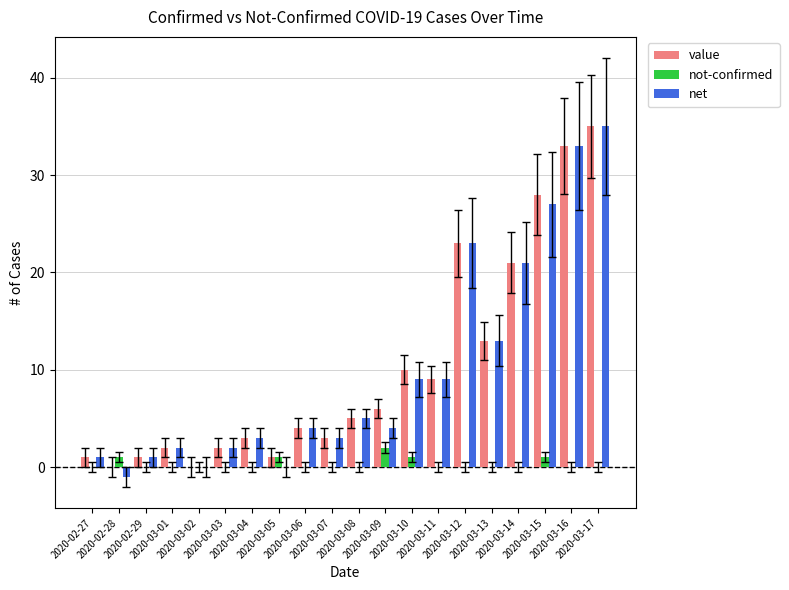

Which label corresponds to the largest value in the chart?

2020-03-17